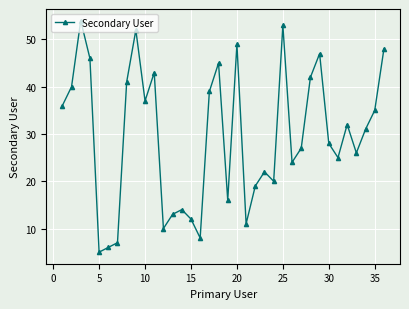

What is the sum of all values?

1063